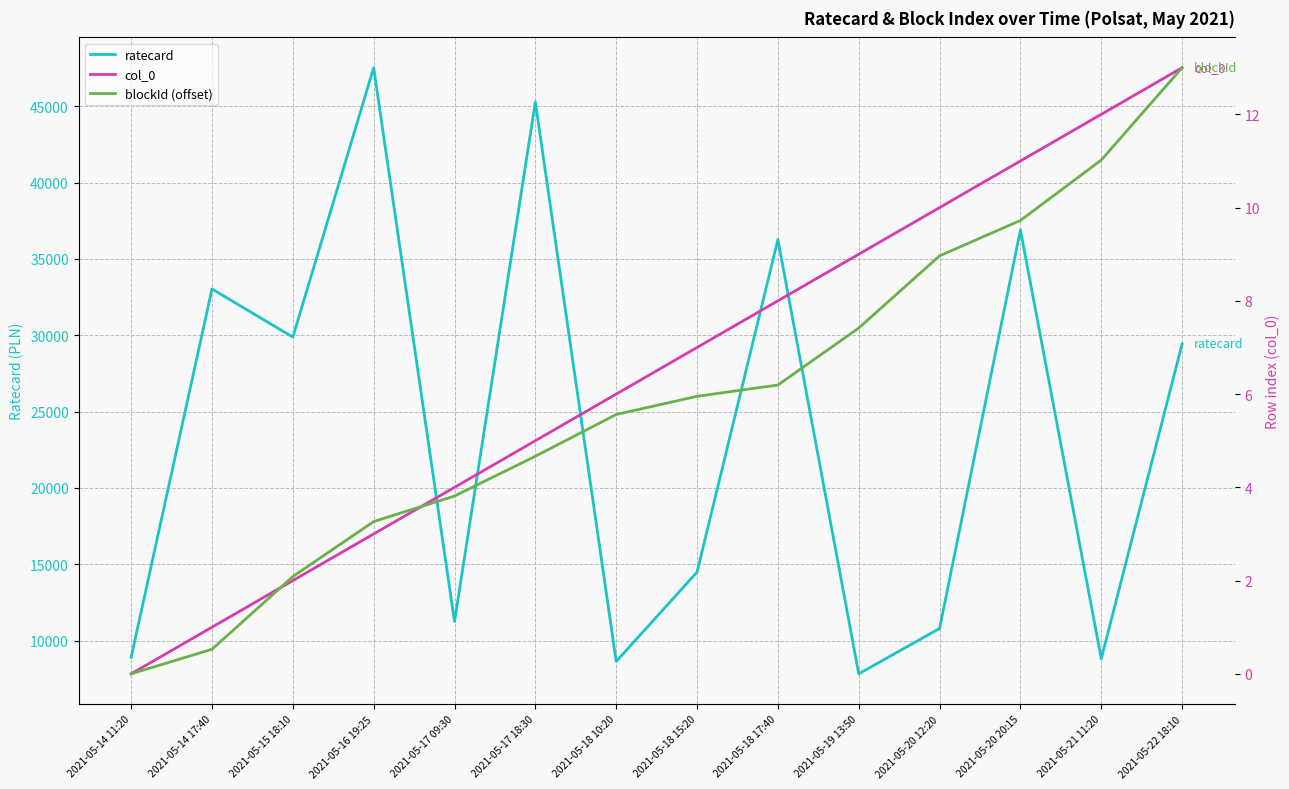

True or false: blockId (offset) and ratecard cross at least once.

False